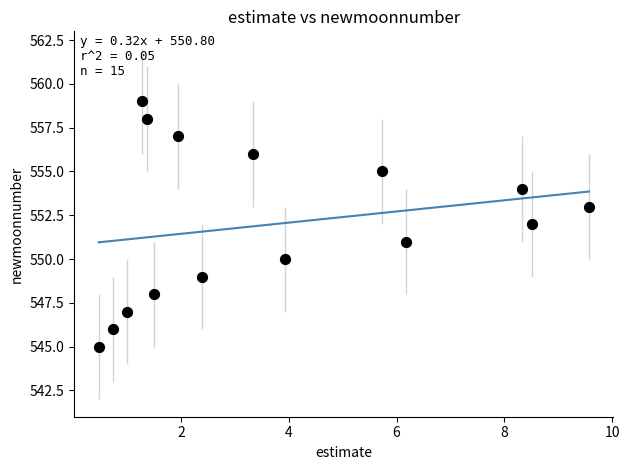

What is the range of Y values (max minus min)?

14